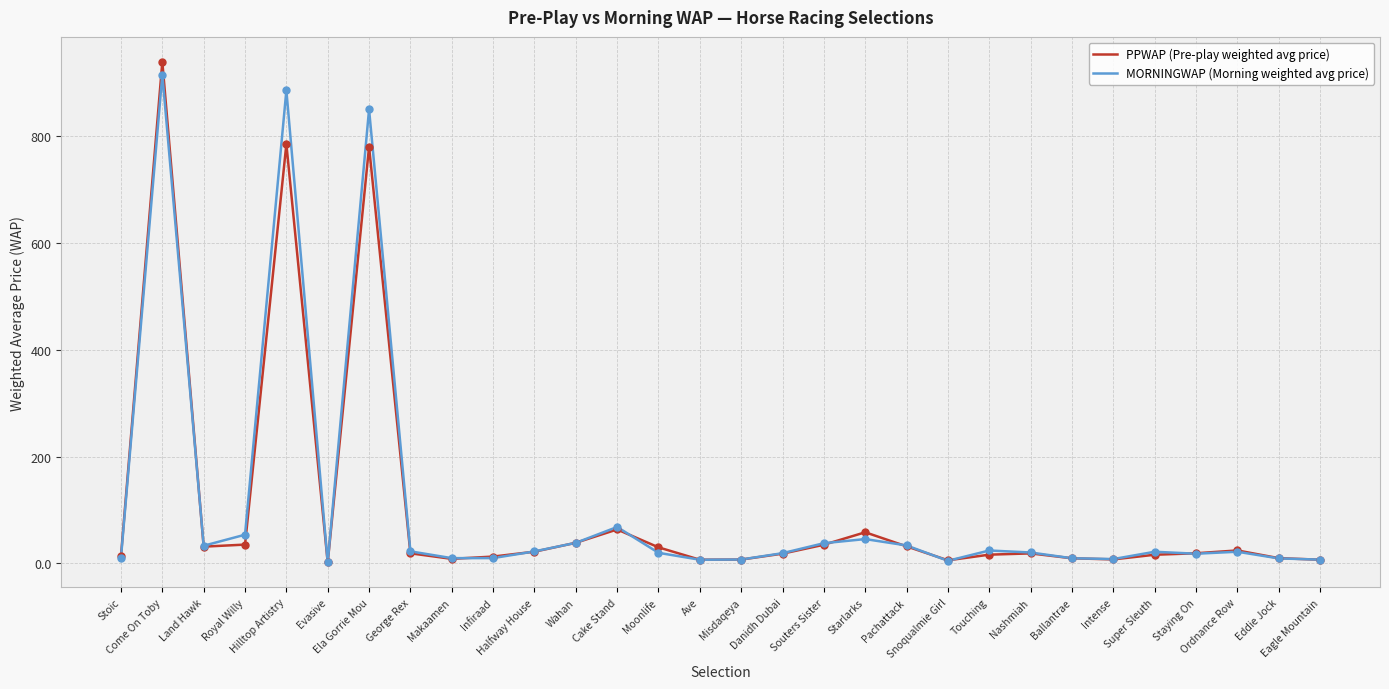

At which category is the sum across all series the highest?

Come On Toby